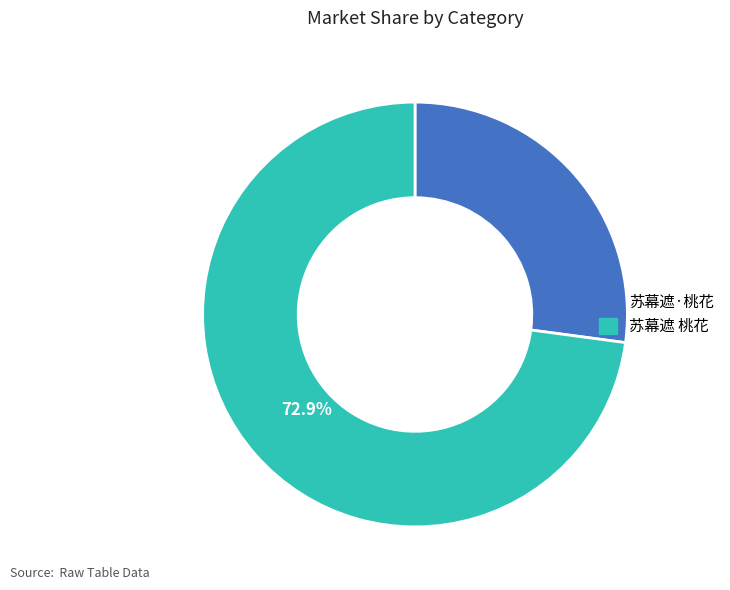

How many slices are in this pie chart?

2